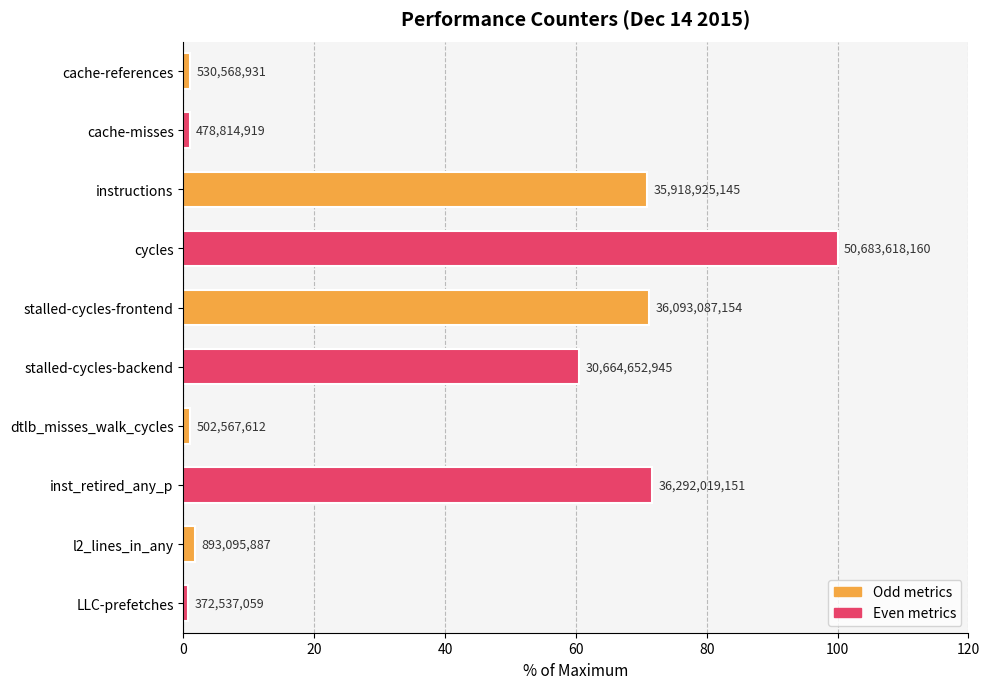

Are the bars horizontal?

Yes